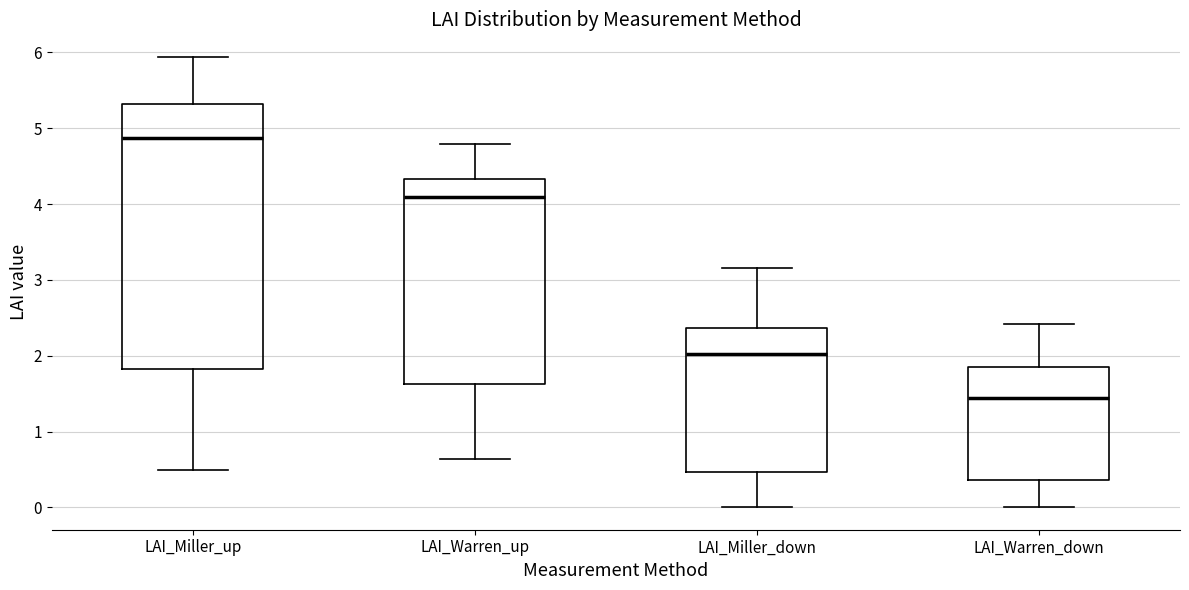

Reading left to right, read every box against the y-axis: the position of its median line, the range the box covers, and the ends of its whiskers. The values are not printed on the chart, so give them approximately, as read against the axis.

LAI_Miller_up: median 4.9, box 1.8 to 5.3, whiskers 0.5 to 5.9
LAI_Warren_up: median 4.1, box 1.6 to 4.3, whiskers 0.6 to 4.8
LAI_Miller_down: median 2.0, box 0.5 to 2.4, whiskers 0.0 to 3.2
LAI_Warren_down: median 1.4, box 0.4 to 1.9, whiskers 0.0 to 2.4